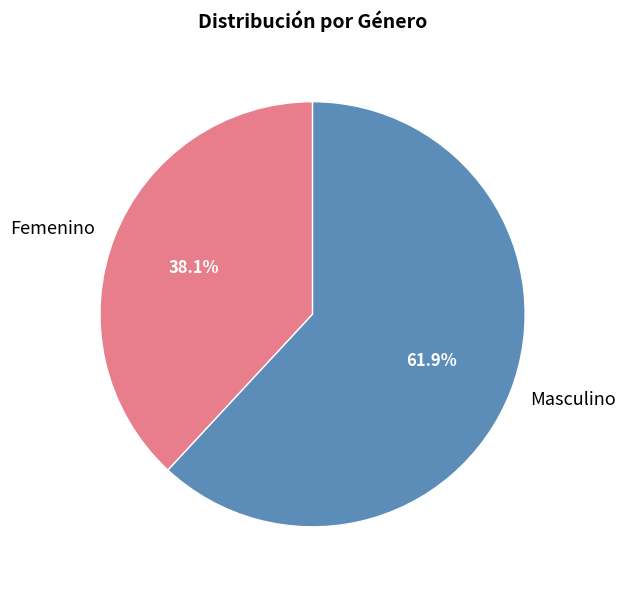

Rank the categories by value from lowest to highest.

Femenino, Masculino